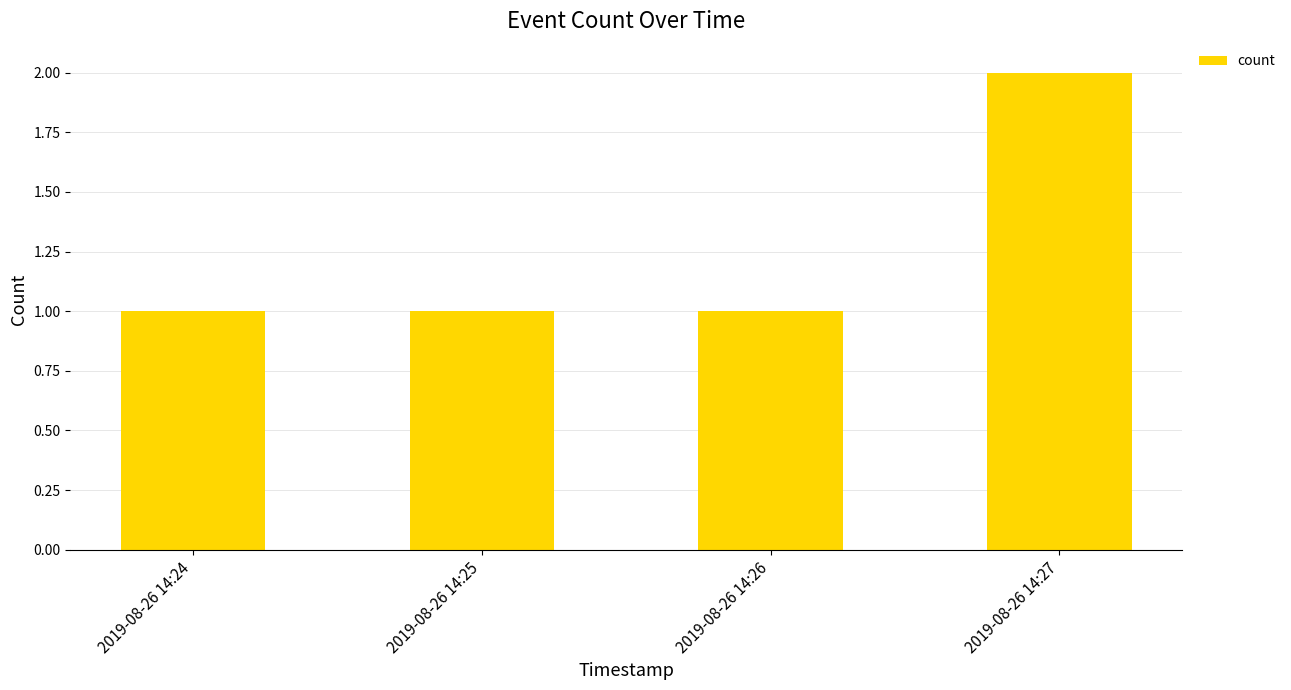

Is it true that the value at 2019-08-26 14:25 is 2?

False